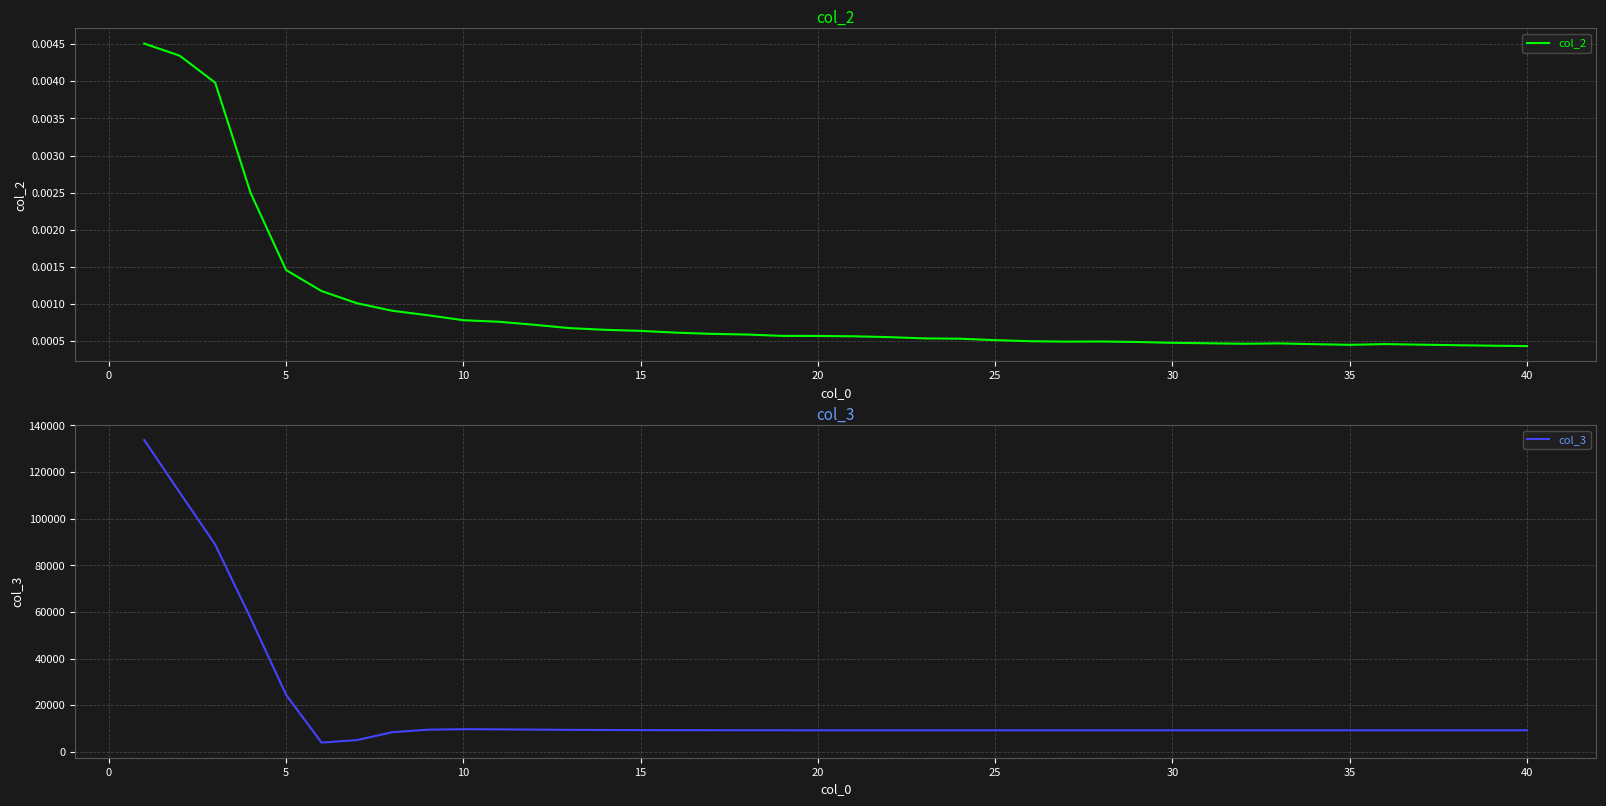

What is the minimum value for col_3?

4014.5